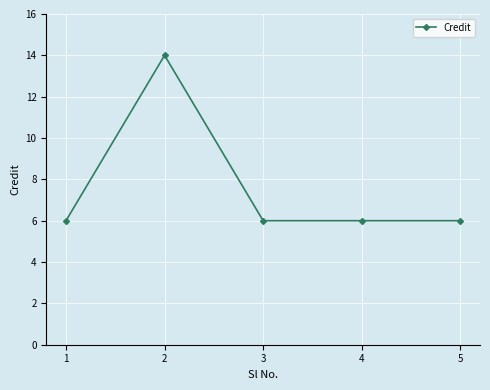

What is the approximate value at 5?

6